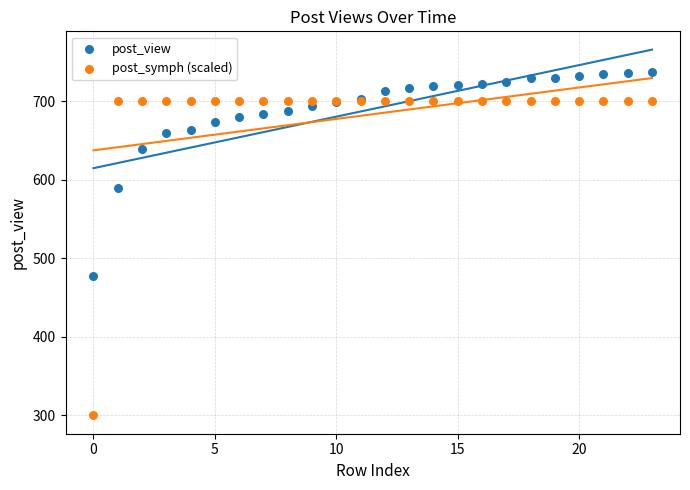

Which series has the largest Y range (max minus min)?

post_symph (scaled)